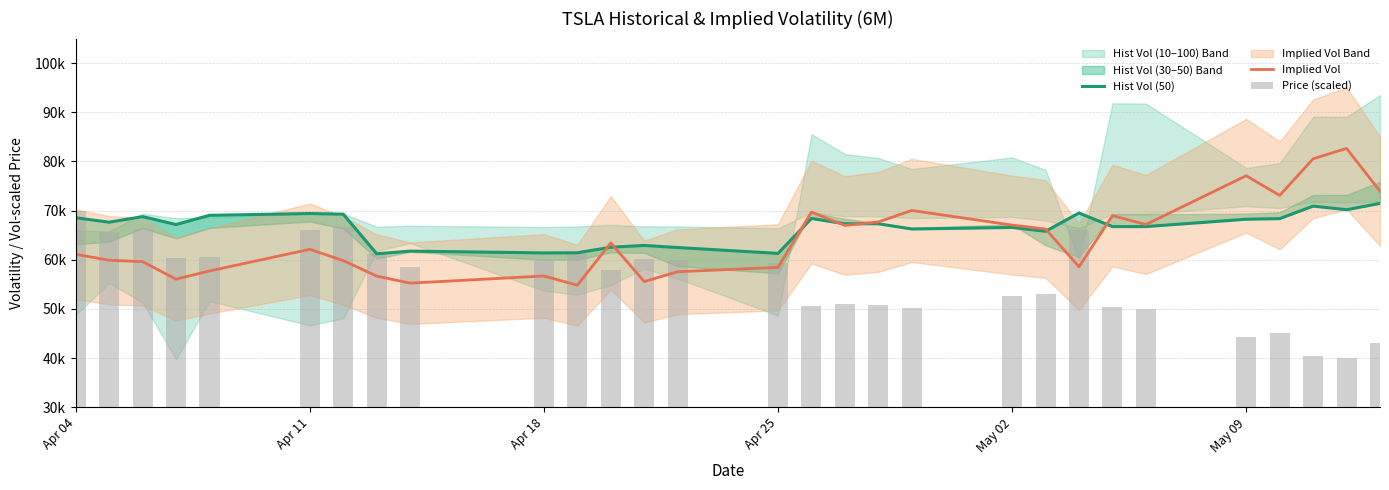

What is the difference between the highest and lowest values at May 02?

14479.0